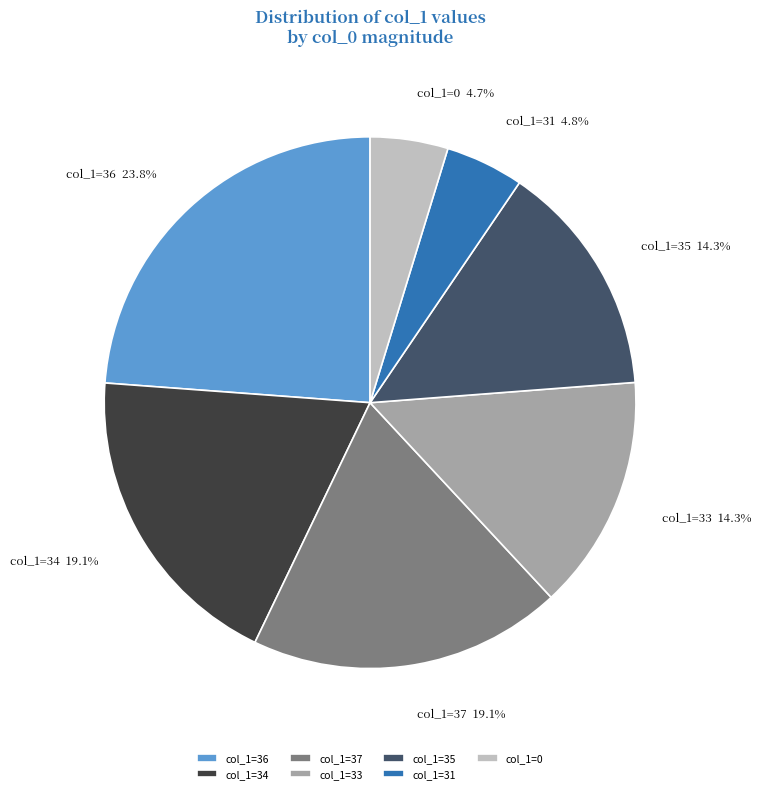

What is the largest slice in the pie chart?

col_1=36